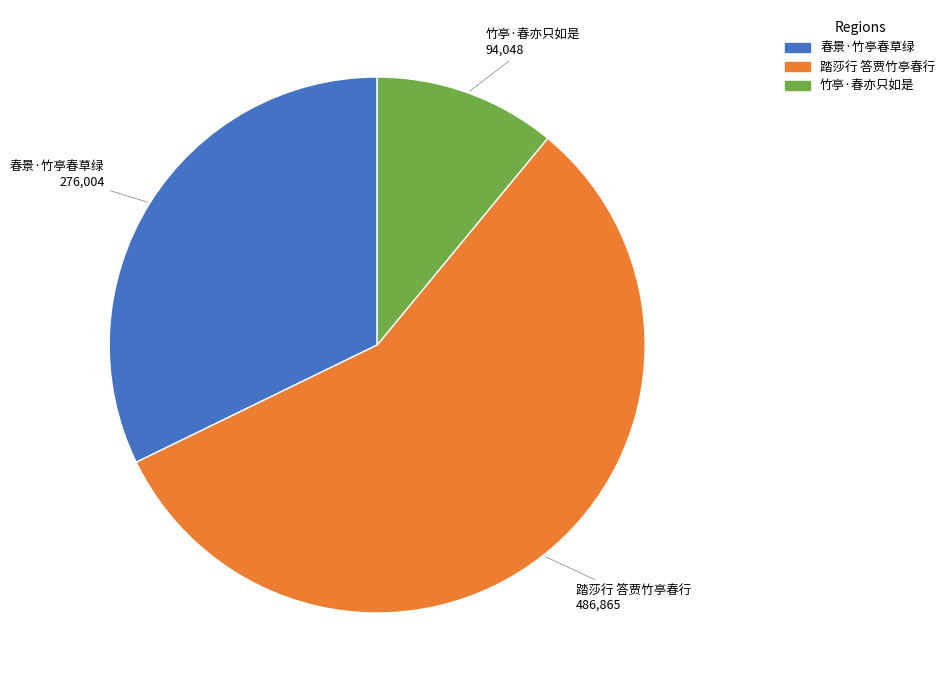

Does 春景·竹亭春草绿 account for over 50% of the chart?

No